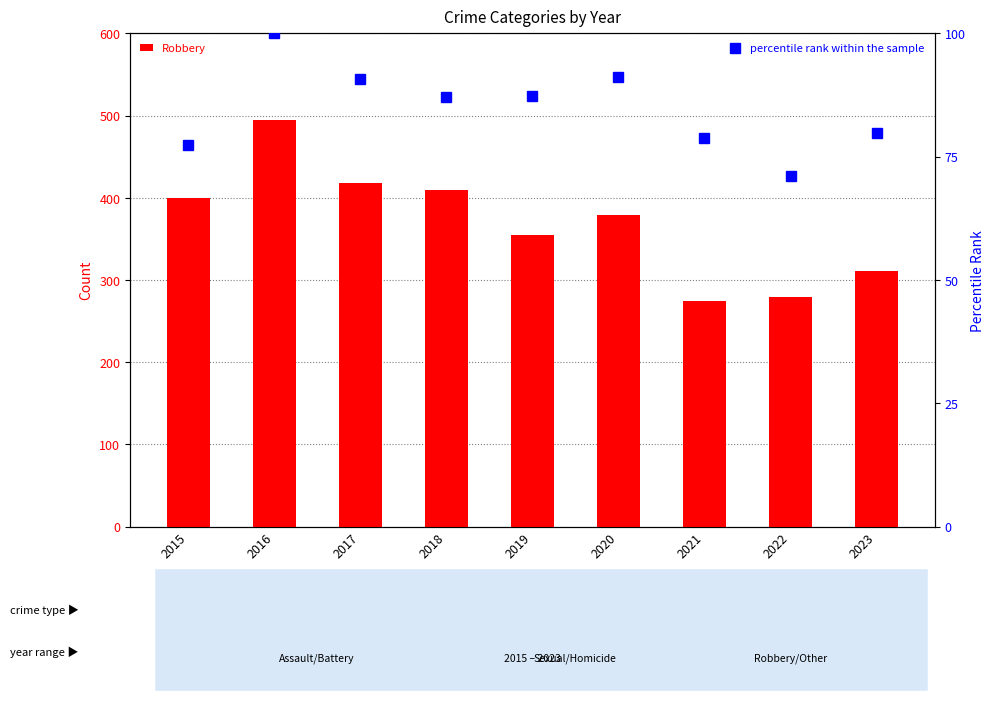

Rank the series by their maximum value, from highest to lowest.

Robbery, percentile rank within the sample